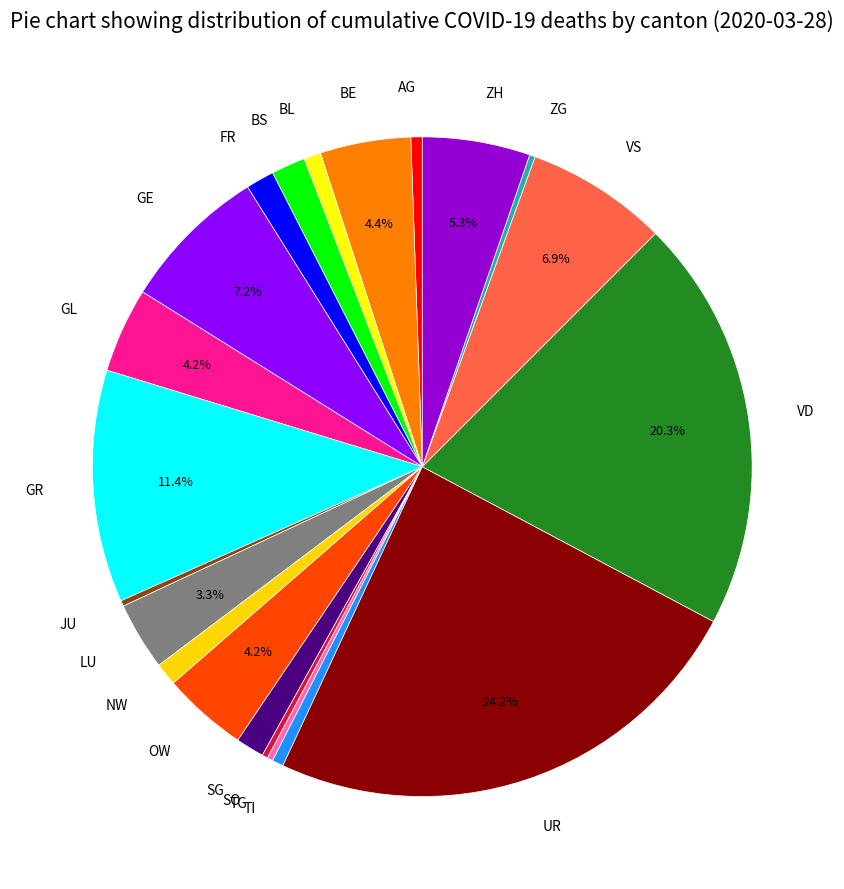

Is FR the majority of the pie?

No